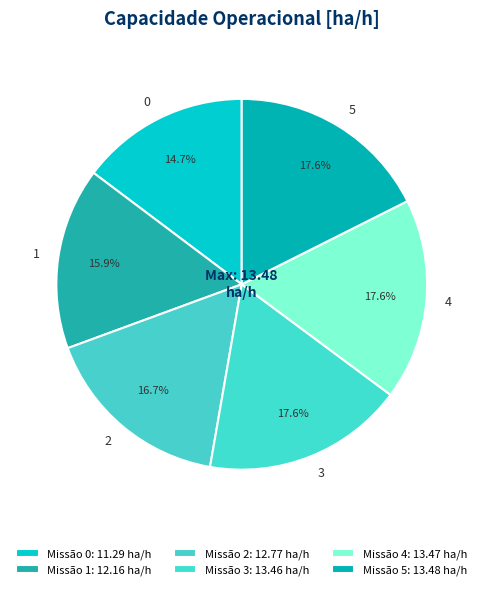

How many segments does this pie chart have?

6